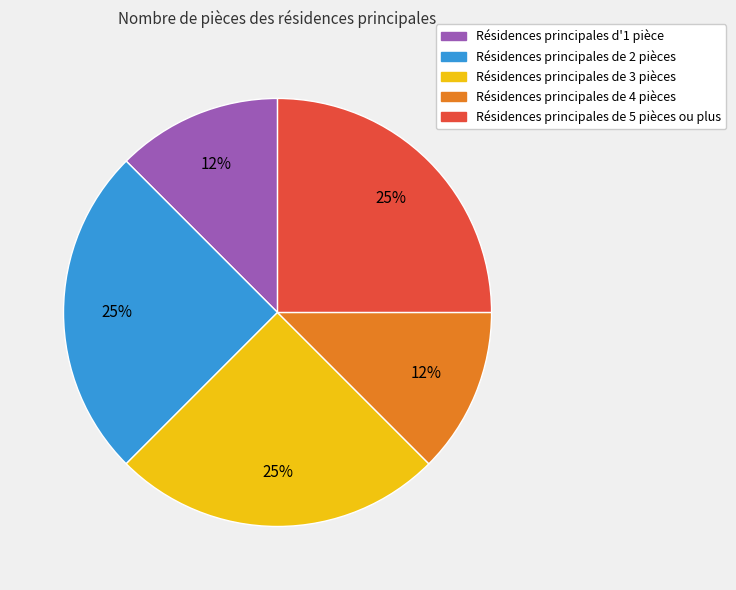

To the nearest percent, what is the average slice percentage?

20%